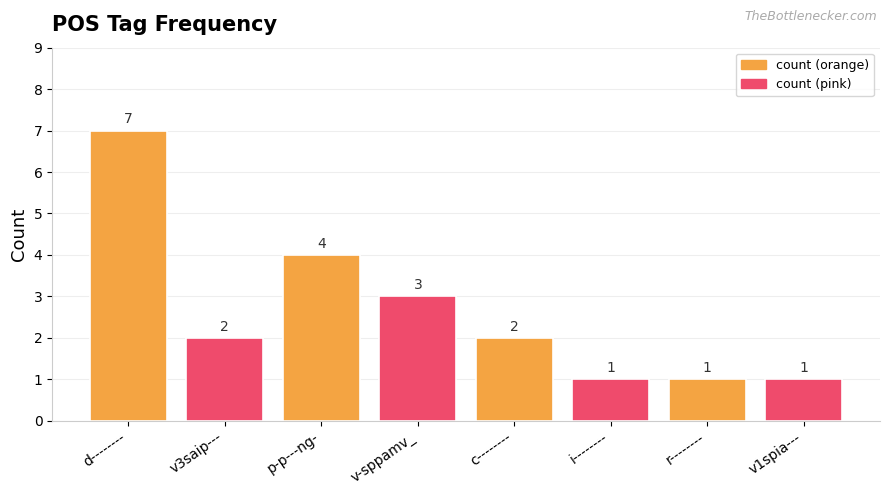

Is it true that the value at c-------- is 2?

True